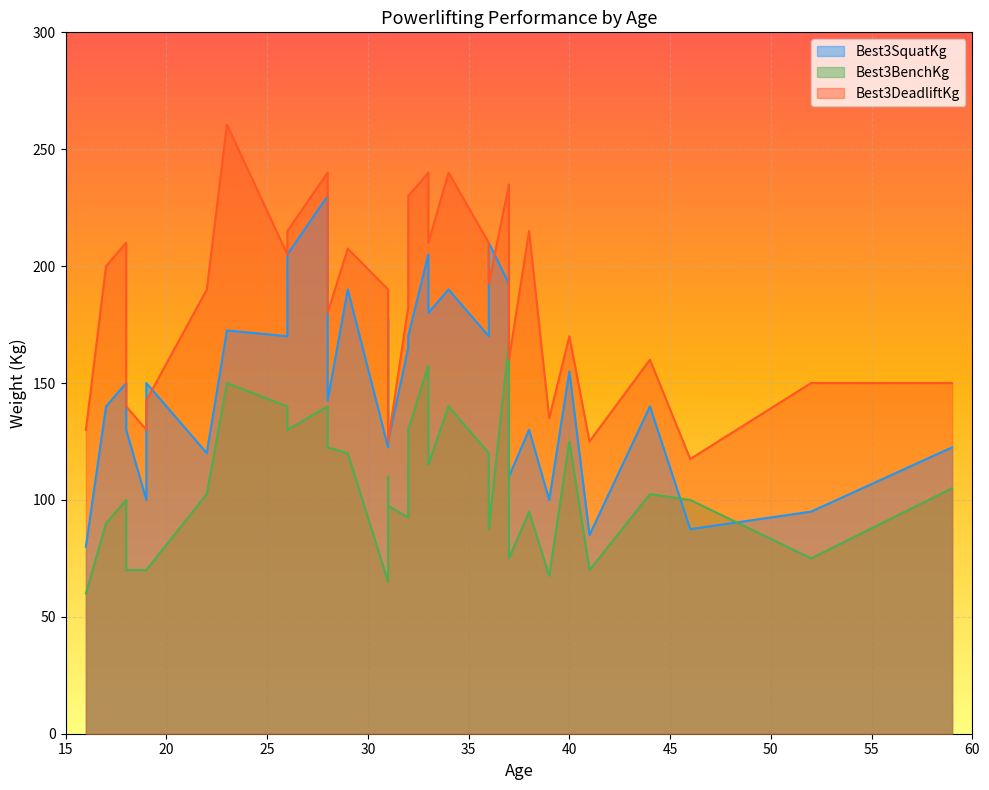

Which series has the largest range (max minus min)?

Best3SquatKg